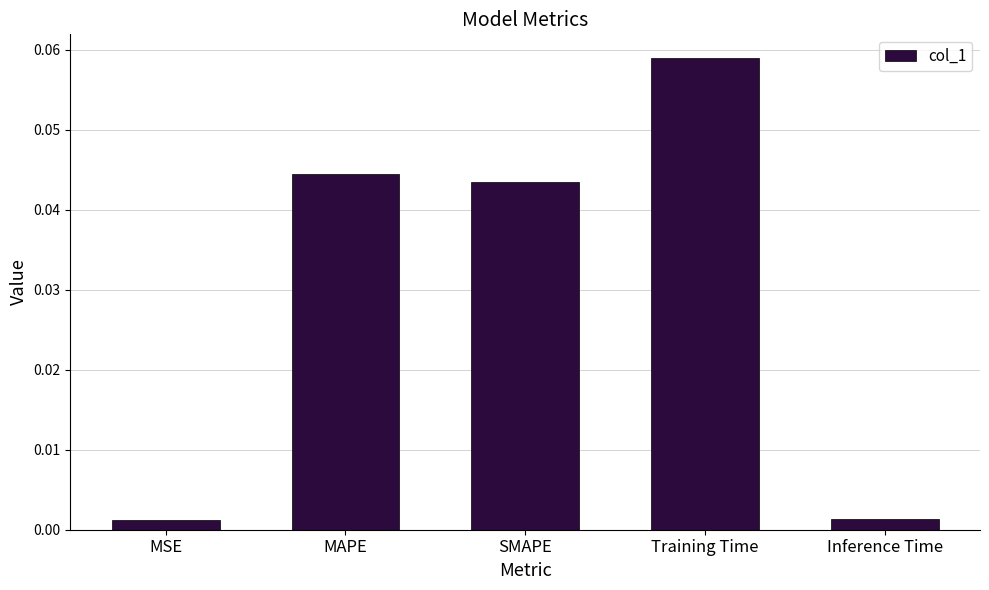

The chart shows a value of 0.1 at MAPE. True or false?

False